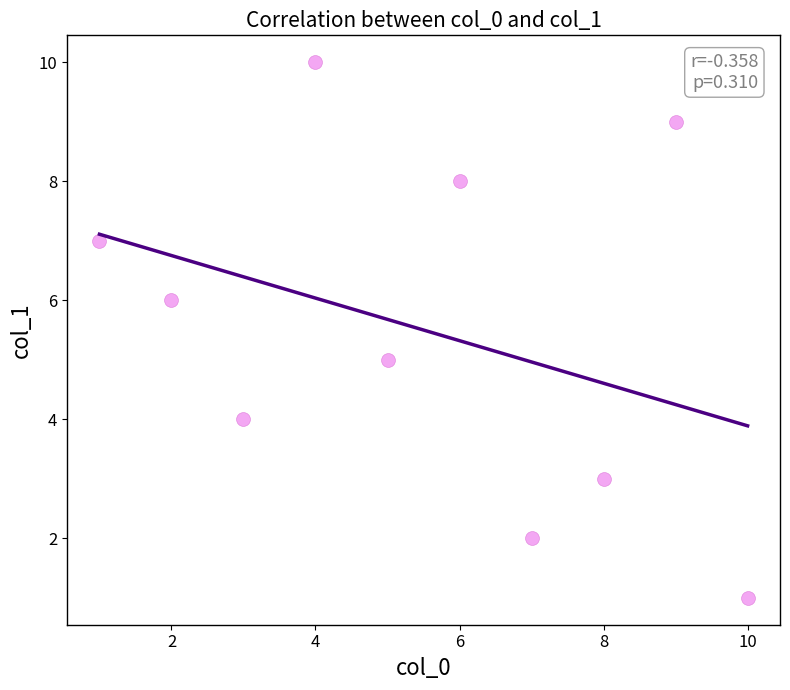

What is the range of X values (max minus min)?

9